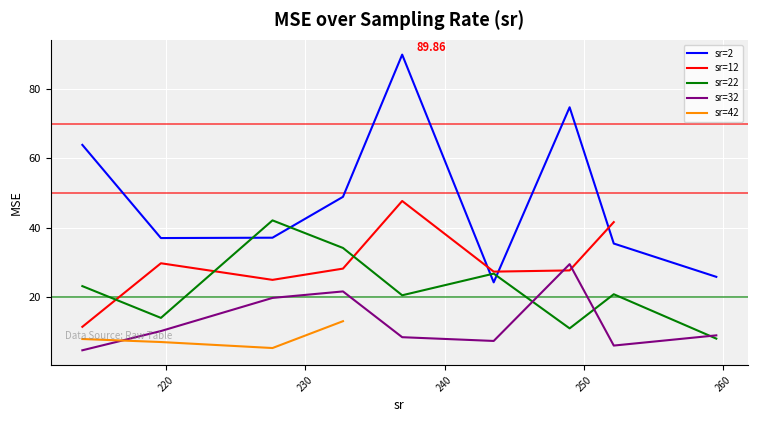

Reading left to right, what are all the values shown in this chart?

2=63.9	2=37.0	2=37.1	2=48.9	2=89.9	2=24.3	2=74.7	2=35.5	2=25.9	12=11.5	12=29.8	12=25.0	12=28.2	12=47.7	12=27.4	12=27.7	12=41.6	22=23.2	22=14.1	22=42.1	22=34.2	22=20.6	22=26.8	22=11.0	22=20.9	22=8.1	32=4.7	32=10.3	32=19.8	32=21.7	32=8.5	32=7.4	32=29.5	32=6.1	32=9.0	42=8.0	42=7.1	42=5.4	42=13.1